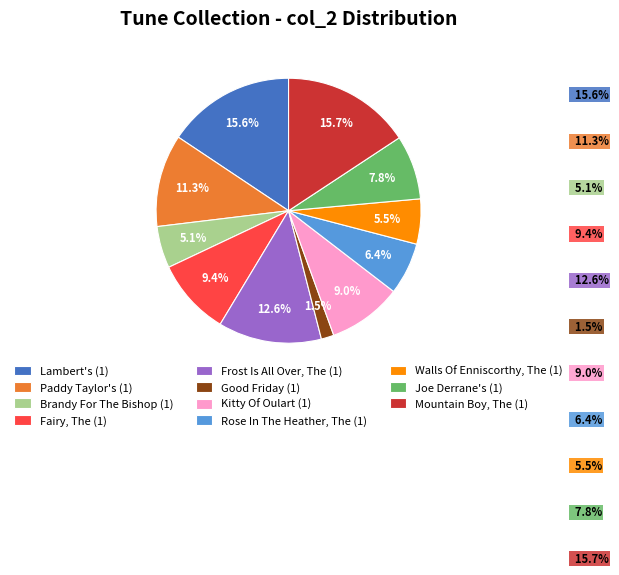

What is the ratio of the value at Fairy, The (1) to the value at Lambert's (1)?

0.6